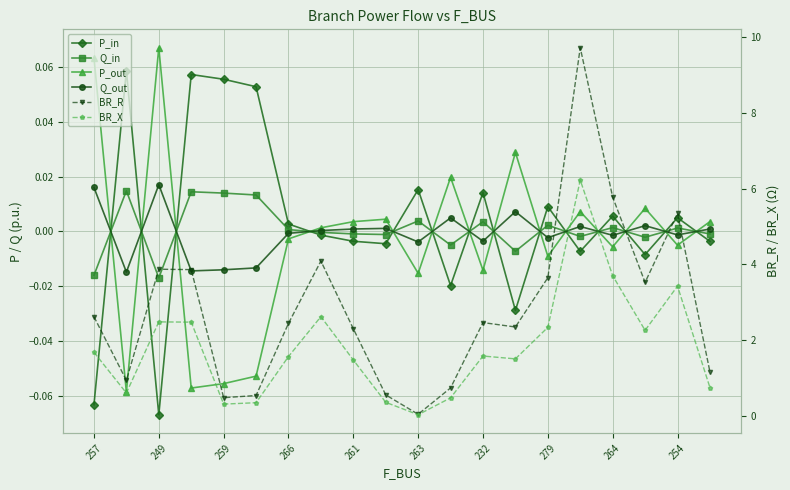

True or false: BR_X and BR_R cross at least once.

False